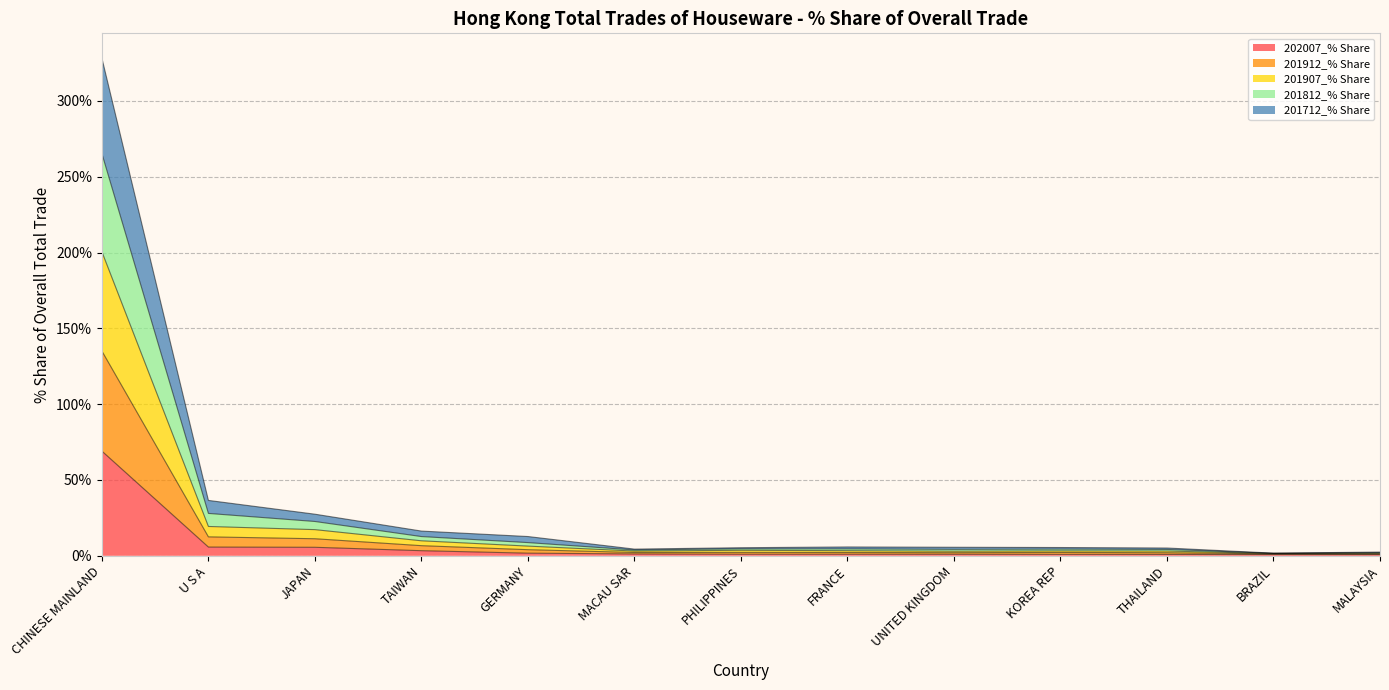

What is the highest value of the 202007_% Share series?

69.0